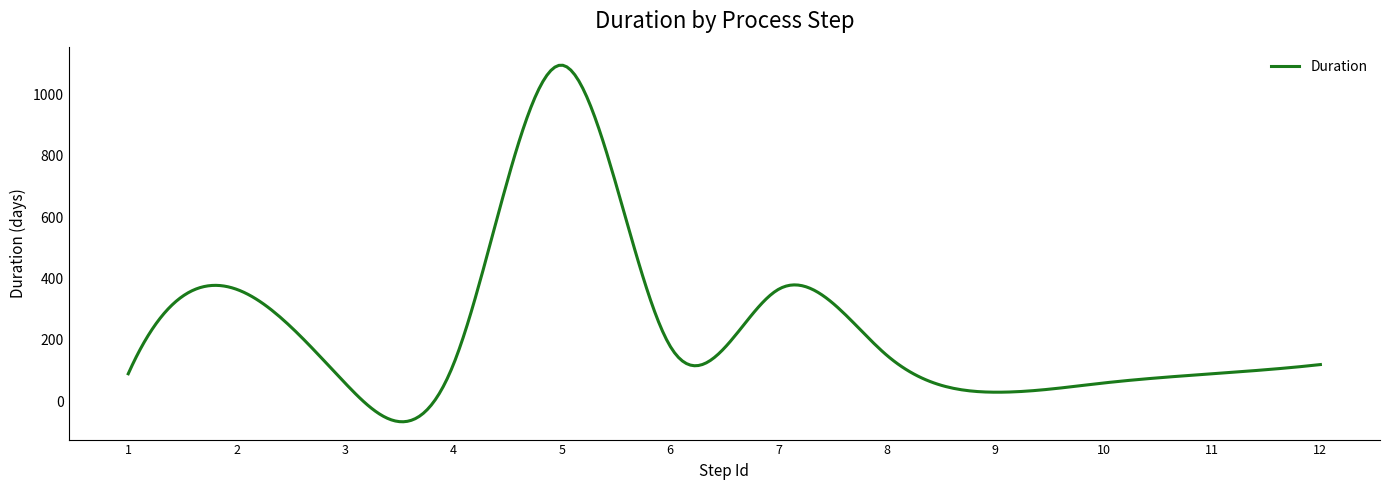

What is the difference between the maximum and minimum values?

1160.8